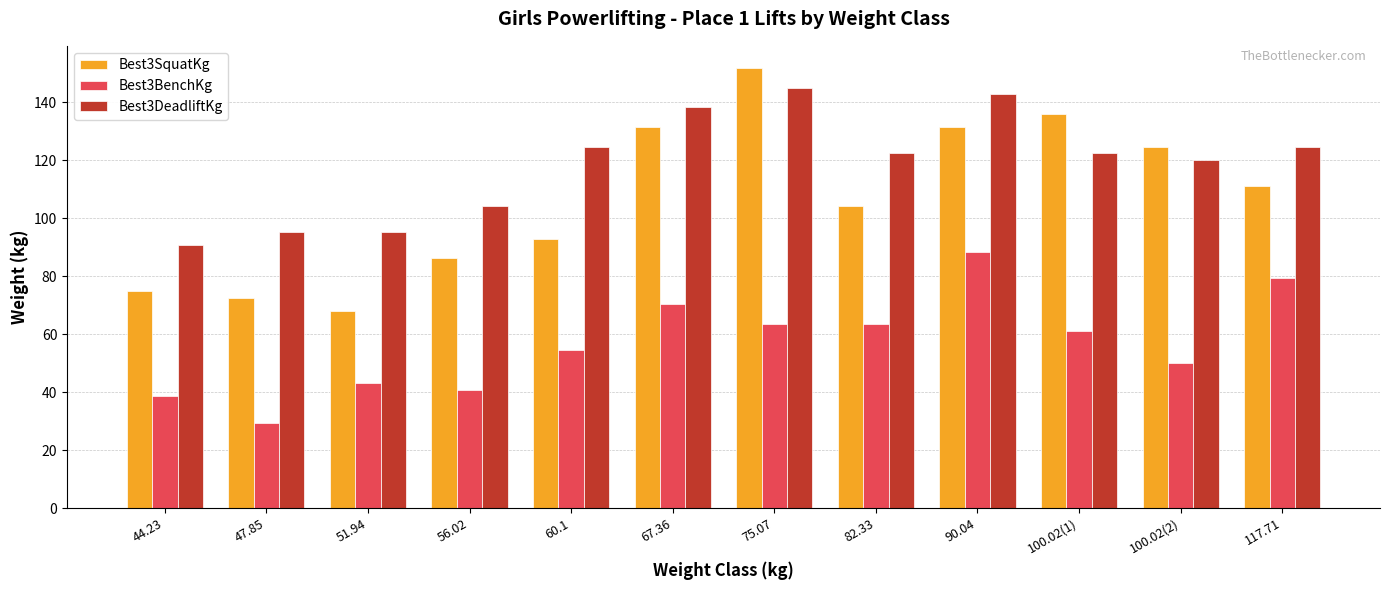

Which series has the widest spread of values?

Best3SquatKg